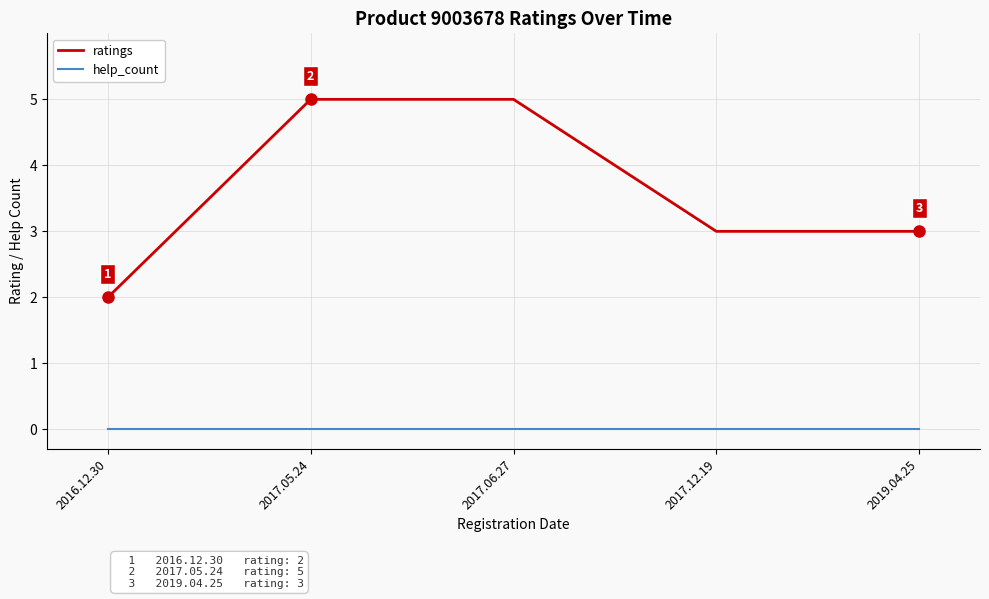

Reading left to right, transcribe all the data shown in this chart.

ratings: 2016.12.30=2	2017.05.24=5	2017.06.27=5	2017.12.19=3	2019.04.25=3
help_count: 2016.12.30=0	2017.05.24=0	2017.06.27=0	2017.12.19=0	2019.04.25=0